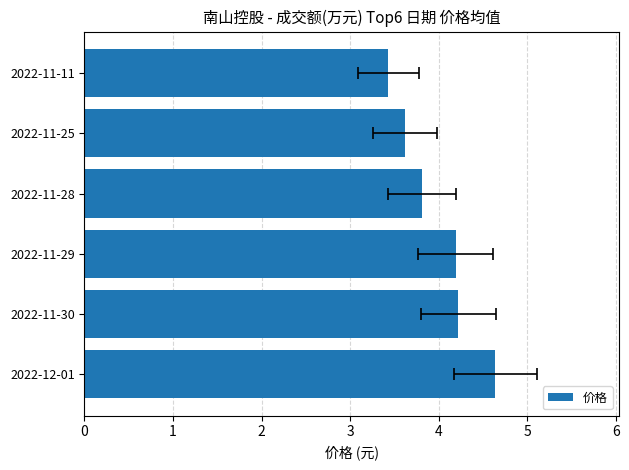

The value at 2022-11-29 is 2.3. True or false?

False